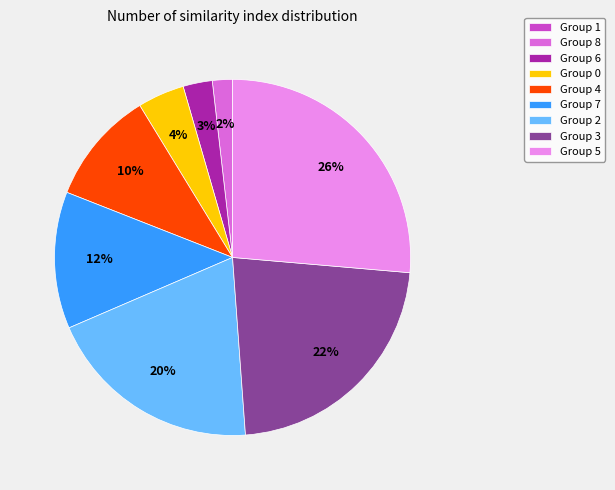

To the nearest percent, what portion does Group 7 represent?

12%